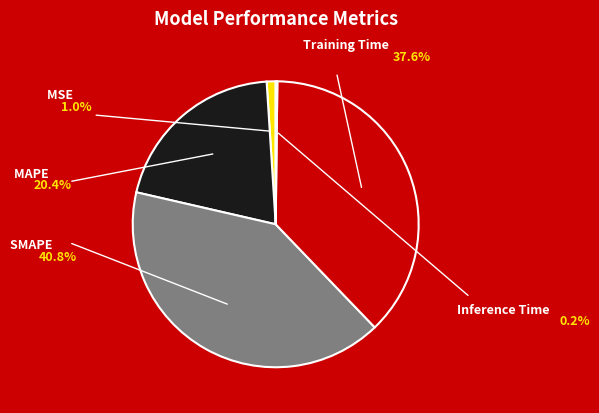

Is there any slice that represents more than half of the pie?

No